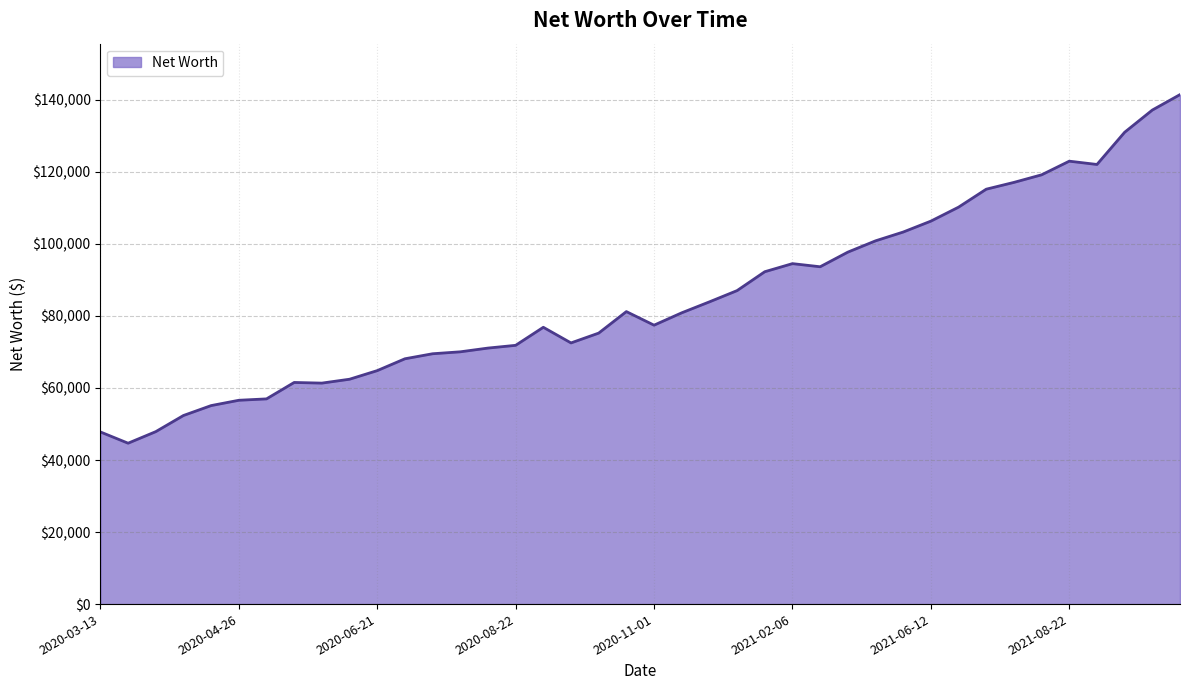

What is the maximum value shown in the chart?

141467.7